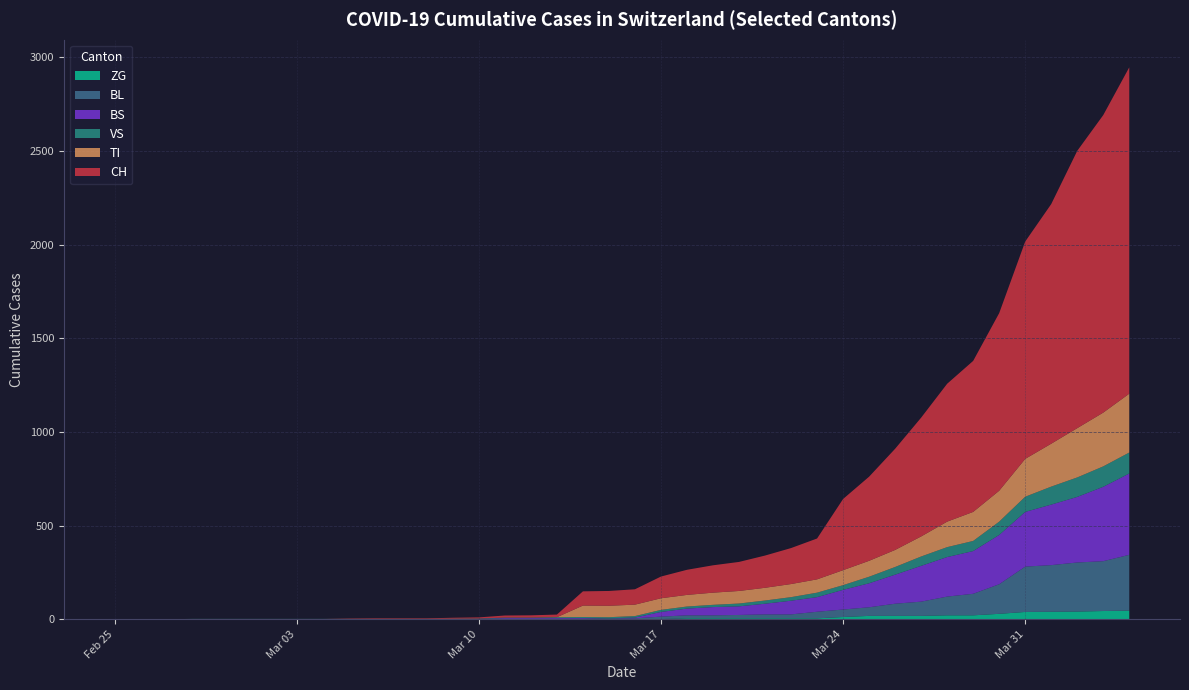

Reading left to right, what are all the values shown in this chart?

CH: 2020-02-25=0	2020-02-26=0	2020-02-27=0	2020-02-28=0	2020-02-29=0	2020-03-01=0	2020-03-02=0	2020-03-03=0	2020-03-04=0	2020-03-05=2	2020-03-06=3	2020-03-07=3	2020-03-08=3	2020-03-09=5	2020-03-10=6	2020-03-11=11	2020-03-12=12	2020-03-13=14	2020-03-14=76	2020-03-15=79	2020-03-16=82	2020-03-17=116	2020-03-18=134	2020-03-19=146	2020-03-20=155	2020-03-21=172	2020-03-22=192	2020-03-23=218	2020-03-24=380	2020-03-25=449	2020-03-26=540	2020-03-27=634	2020-03-28=736	2020-03-29=806	2020-03-30=948	2020-03-31=1160	2020-04-01=1279	2020-04-02=1480	2020-04-03=1588	2020-04-04=1742
TI: 2020-02-25=0	2020-02-26=0	2020-02-27=0	2020-02-28=0	2020-02-29=0	2020-03-01=0	2020-03-02=0	2020-03-03=0	2020-03-04=0	2020-03-05=0	2020-03-06=0	2020-03-07=0	2020-03-08=0	2020-03-09=0	2020-03-10=0	2020-03-11=0	2020-03-12=0	2020-03-13=0	2020-03-14=61	2020-03-15=61	2020-03-16=61	2020-03-17=62	2020-03-18=62	2020-03-19=65	2020-03-20=67	2020-03-21=68	2020-03-22=70	2020-03-23=71	2020-03-24=80	2020-03-25=85	2020-03-26=91	2020-03-27=107	2020-03-28=136	2020-03-29=155	2020-03-30=165	2020-03-31=202	2020-04-01=229	2020-04-02=263	2020-04-03=287	2020-04-04=314
VS: 2020-02-25=0	2020-02-26=0	2020-02-27=0	2020-02-28=2	2020-02-29=2	2020-03-01=2	2020-03-02=2	2020-03-03=2	2020-03-04=2	2020-03-05=2	2020-03-06=2	2020-03-07=2	2020-03-08=2	2020-03-09=2	2020-03-10=2	2020-03-11=3	2020-03-12=3	2020-03-13=5	2020-03-14=6	2020-03-15=6	2020-03-16=8	2020-03-17=11	2020-03-18=11	2020-03-19=12	2020-03-20=15	2020-03-21=17	2020-03-22=19	2020-03-23=24	2020-03-24=25	2020-03-25=35	2020-03-26=41	2020-03-27=50	2020-03-28=53	2020-03-29=54	2020-03-30=71	2020-03-31=81	2020-04-01=96	2020-04-02=104	2020-04-03=109	2020-04-04=112
BL: 2020-02-25=0	2020-02-26=0	2020-02-27=0	2020-02-28=0	2020-02-29=0	2020-03-01=0	2020-03-02=0	2020-03-03=0	2020-03-04=0	2020-03-05=0	2020-03-06=0	2020-03-07=0	2020-03-08=0	2020-03-09=1	2020-03-10=2	2020-03-11=2	2020-03-12=2	2020-03-13=2	2020-03-14=2	2020-03-15=5	2020-03-16=5	2020-03-17=13	2020-03-18=16	2020-03-19=16	2020-03-20=18	2020-03-21=21	2020-03-22=21	2020-03-23=35	2020-03-24=40	2020-03-25=46	2020-03-26=65	2020-03-27=76	2020-03-28=100	2020-03-29=115	2020-03-30=158	2020-03-31=242	2020-04-01=249	2020-04-02=262	2020-04-03=266	2020-04-04=298
BS: 2020-02-25=0	2020-02-26=0	2020-02-27=0	2020-02-28=0	2020-02-29=0	2020-03-01=0	2020-03-02=0	2020-03-03=0	2020-03-04=0	2020-03-05=0	2020-03-06=0	2020-03-07=0	2020-03-08=0	2020-03-09=0	2020-03-10=0	2020-03-11=4	2020-03-12=4	2020-03-13=4	2020-03-14=4	2020-03-15=0	2020-03-16=4	2020-03-17=25	2020-03-18=36	2020-03-19=44	2020-03-20=46	2020-03-21=57	2020-03-22=73	2020-03-23=78	2020-03-24=105	2020-03-25=128	2020-03-26=155	2020-03-27=191	2020-03-28=211	2020-03-29=228	2020-03-30=263	2020-03-31=292	2020-04-01=323	2020-04-02=350	2020-04-03=397	2020-04-04=434
ZG: 2020-02-25=0	2020-02-26=0	2020-02-27=0	2020-02-28=0	2020-02-29=0	2020-03-01=0	2020-03-02=0	2020-03-03=0	2020-03-04=0	2020-03-05=0	2020-03-06=0	2020-03-07=0	2020-03-08=0	2020-03-09=0	2020-03-10=0	2020-03-11=0	2020-03-12=0	2020-03-13=0	2020-03-14=0	2020-03-15=0	2020-03-16=0	2020-03-17=1	2020-03-18=5	2020-03-19=5	2020-03-20=5	2020-03-21=5	2020-03-22=5	2020-03-23=5	2020-03-24=12	2020-03-25=18	2020-03-26=18	2020-03-27=18	2020-03-28=21	2020-03-29=21	2020-03-30=29	2020-03-31=39	2020-04-01=40	2020-04-02=41	2020-04-03=44	2020-04-04=46